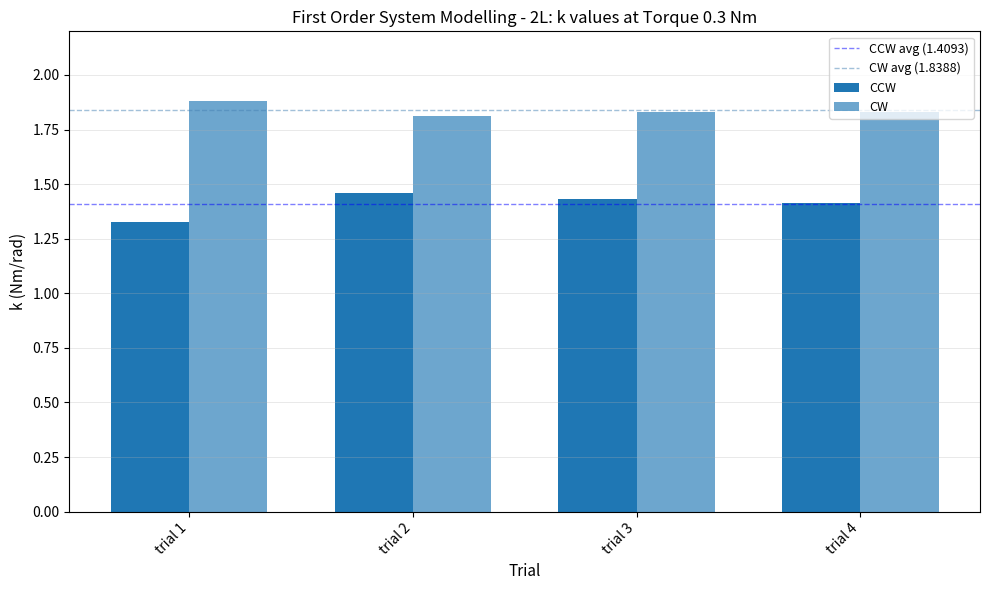

What is the difference between the CCW values at trial 4 and trial 1?

0.1